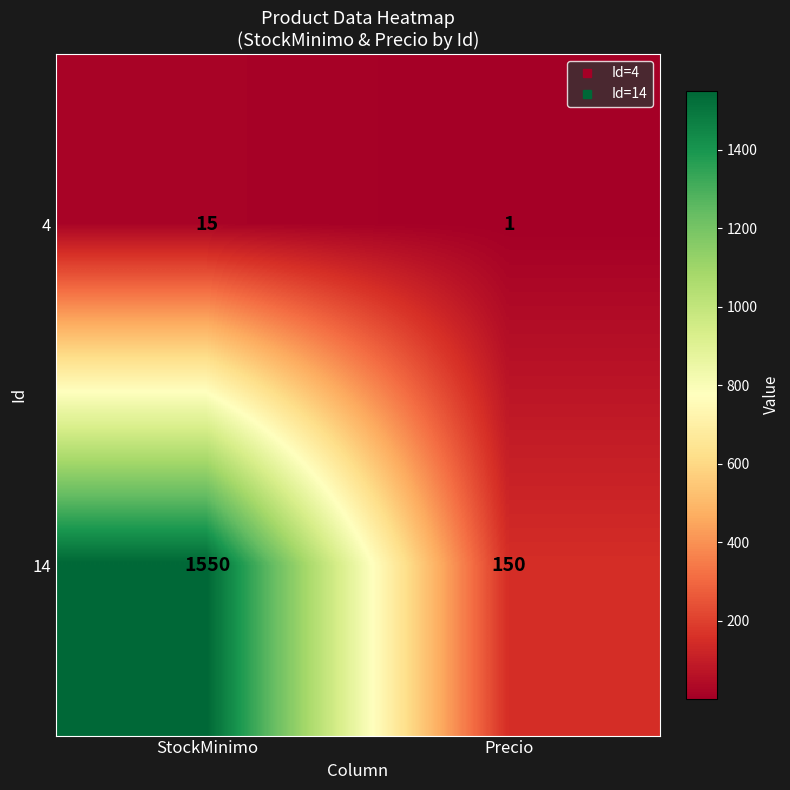

Reading right to left, what are all the values shown in this chart?

4: Precio=1	StockMinimo=15
14: Precio=150	StockMinimo=1550